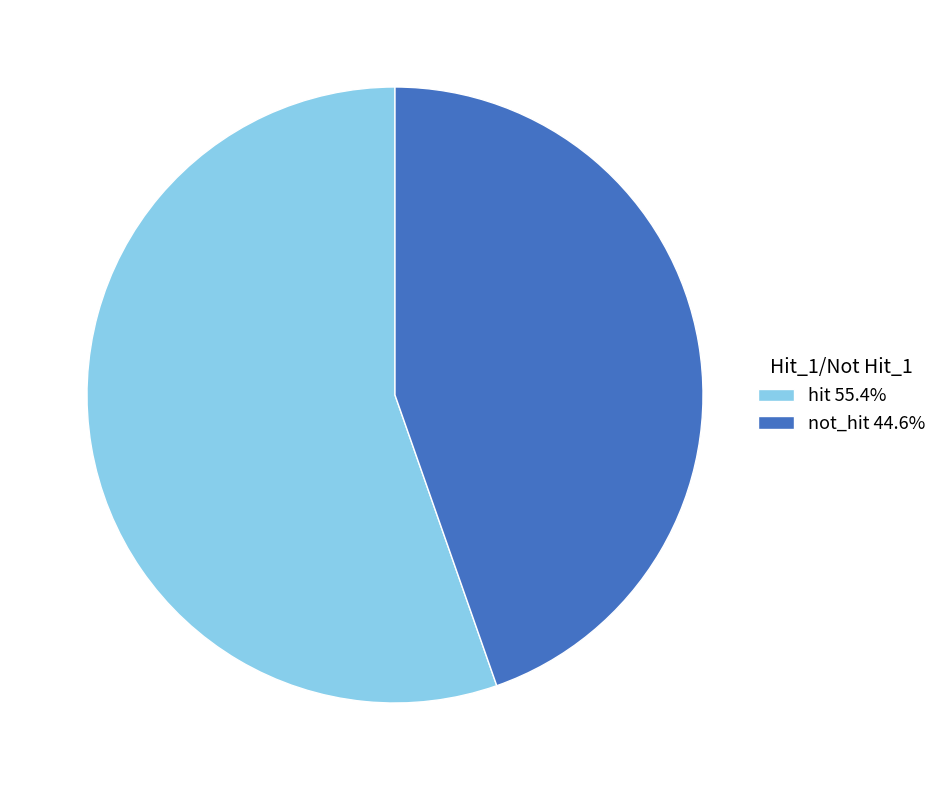

Combined, do hit 55.4% and not_hit 44.6% account for over 50%?

Yes